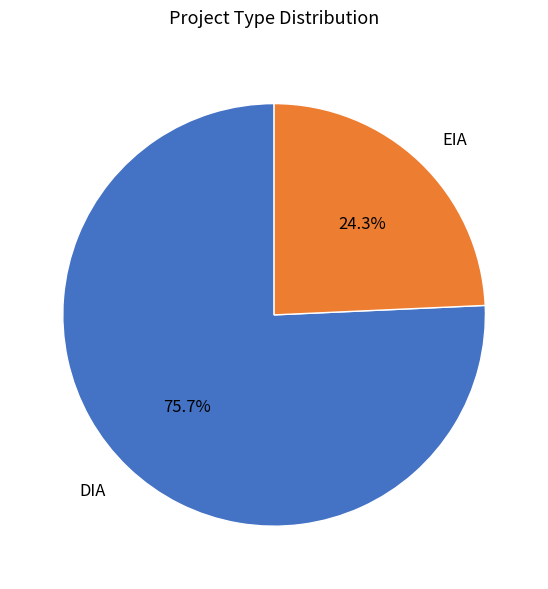

Count the number of slices in the pie.

2